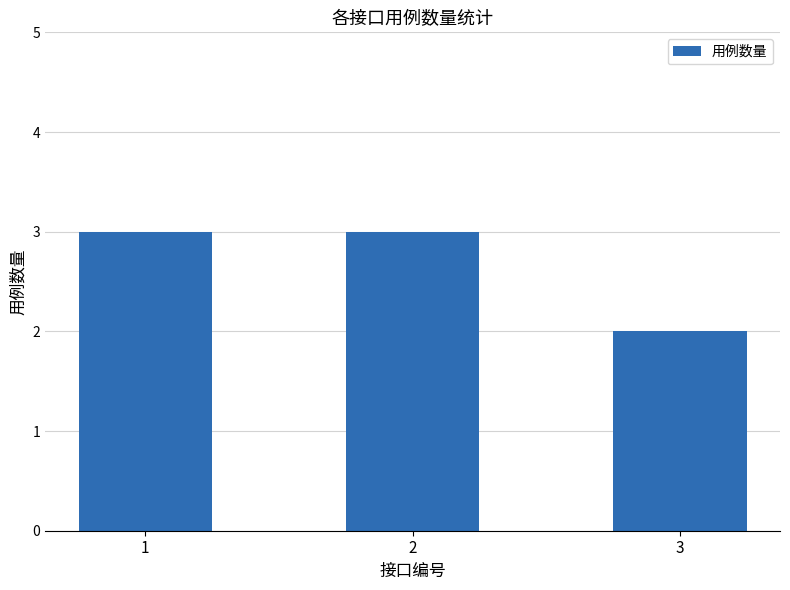

What is the value of the 1st bar from the left?

3